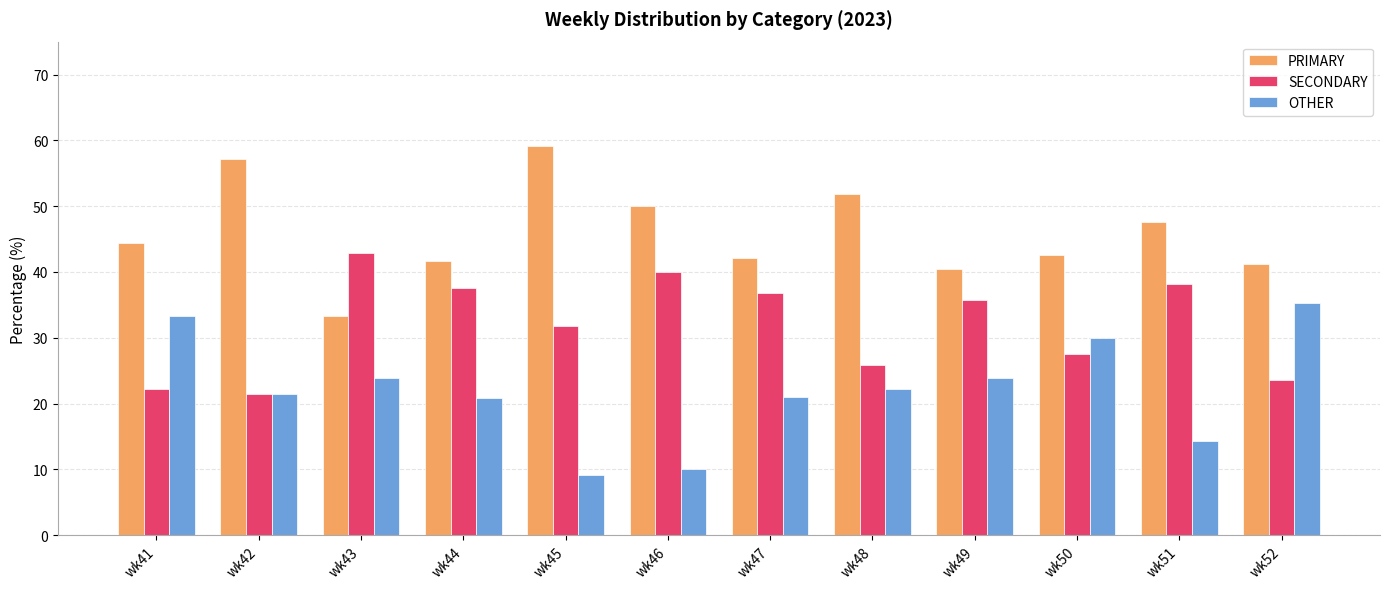

Which category has the lowest value across all series?

wk45